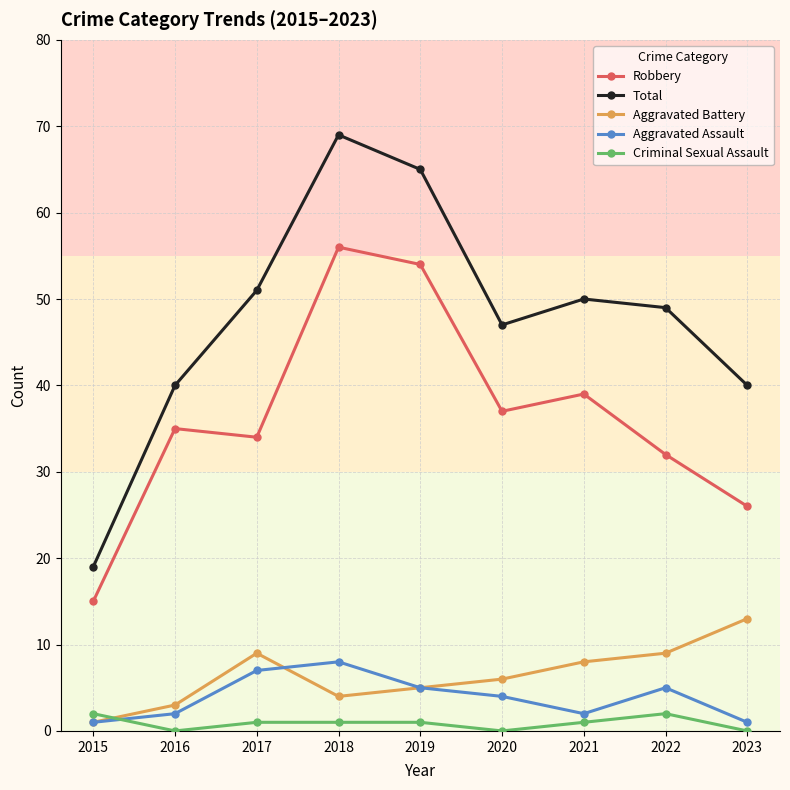

In Criminal Sexual Assault, how many points are lower than both neighbors (excluding endpoints)?

2